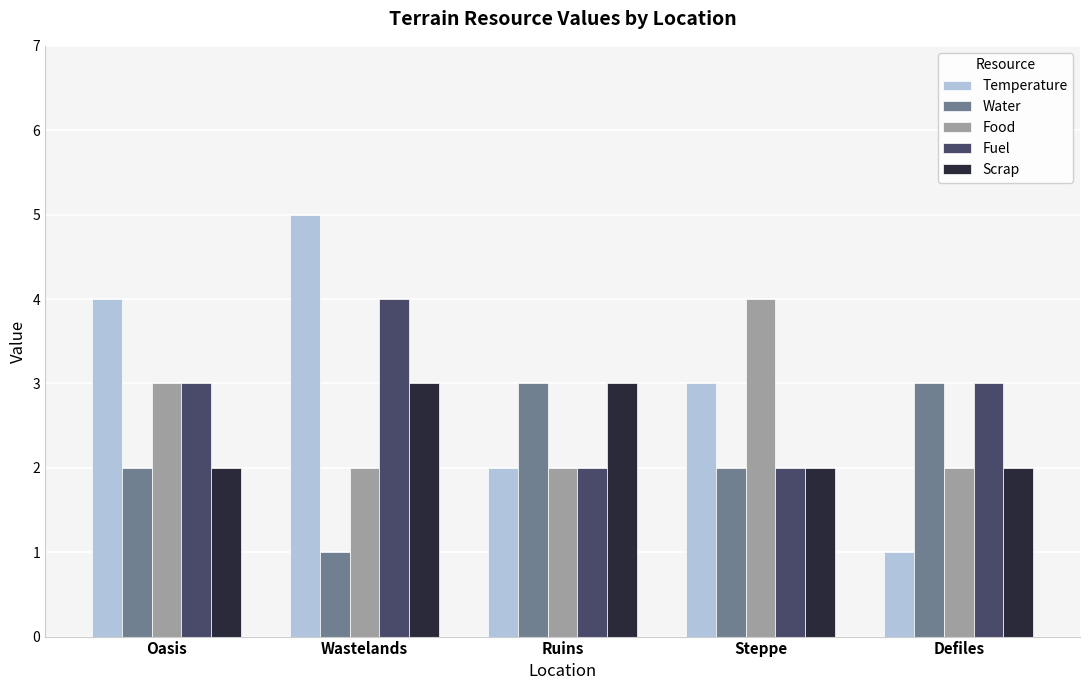

What is the difference between the Temperature values at Steppe and Wastelands?

2